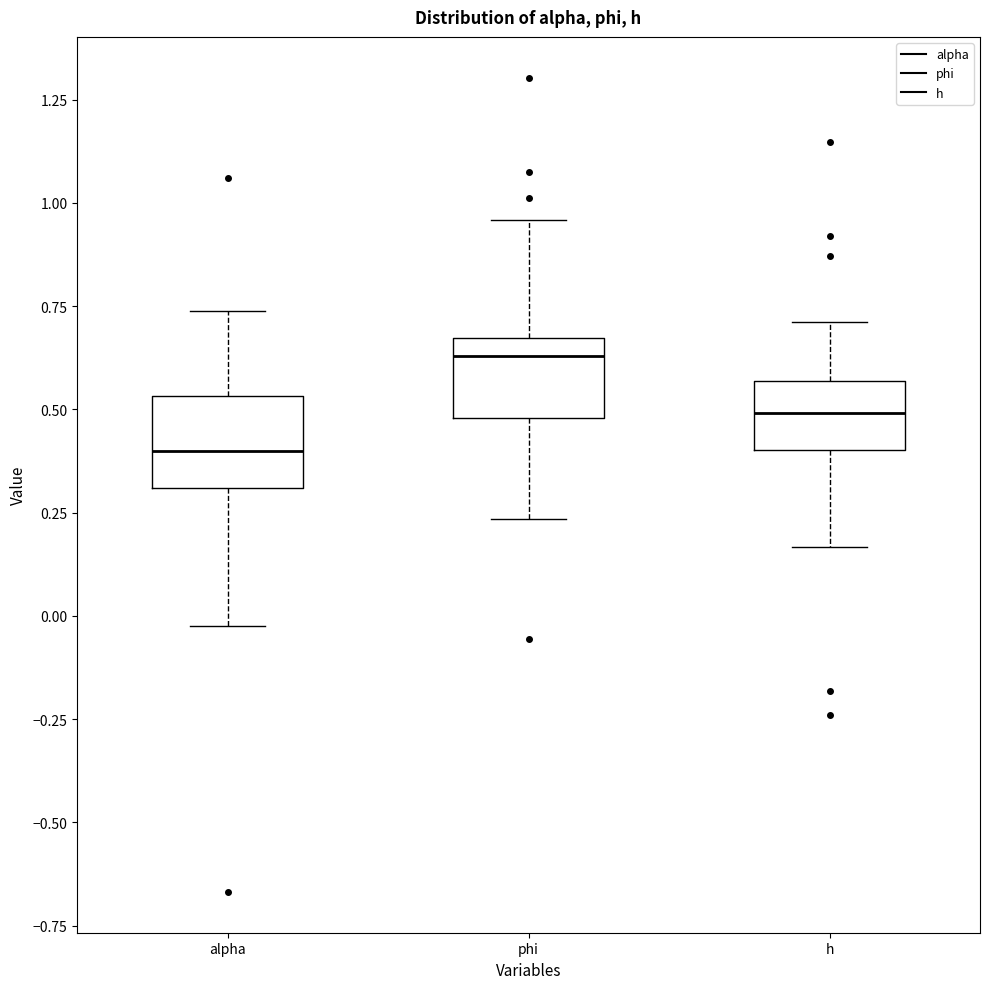

Reading left to right, read every box against the y-axis: the position of its median line, the range the box covers, and the ends of its whiskers. The values are not printed on the chart, so give them approximately, as read against the axis.

alpha: median 0.40, box 0.30 to 0.55, whiskers 0.00 to 0.75
phi: median 0.65 (just below the box's upper edge), box 0.50 to 0.65, whiskers 0.25 to 0.95
h: median 0.50, box 0.40 to 0.55, whiskers 0.15 to 0.70